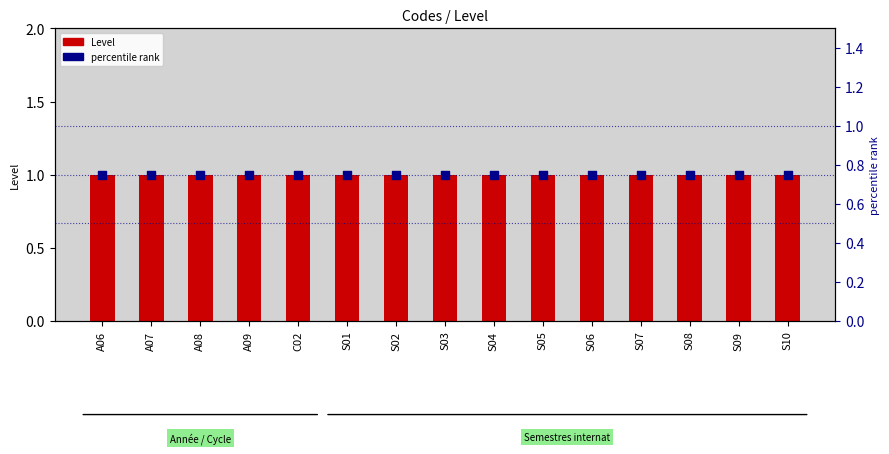

At which category is the sum across all series the highest?

A06